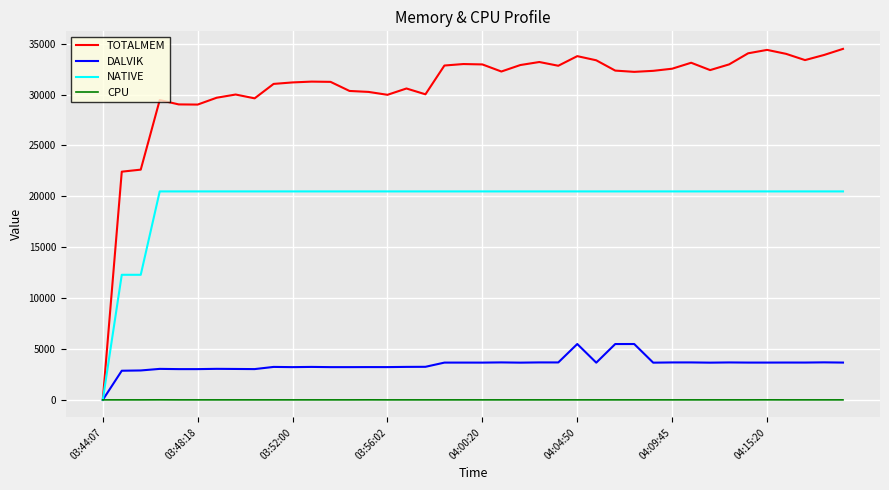

Which series has the largest total across all categories?

TOTALMEM